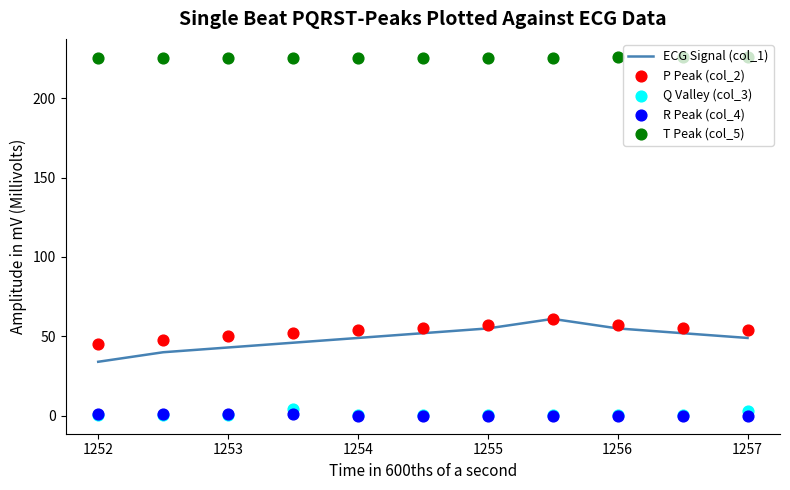

At which label does ECG Signal (col_1) reach its minimum?

1252